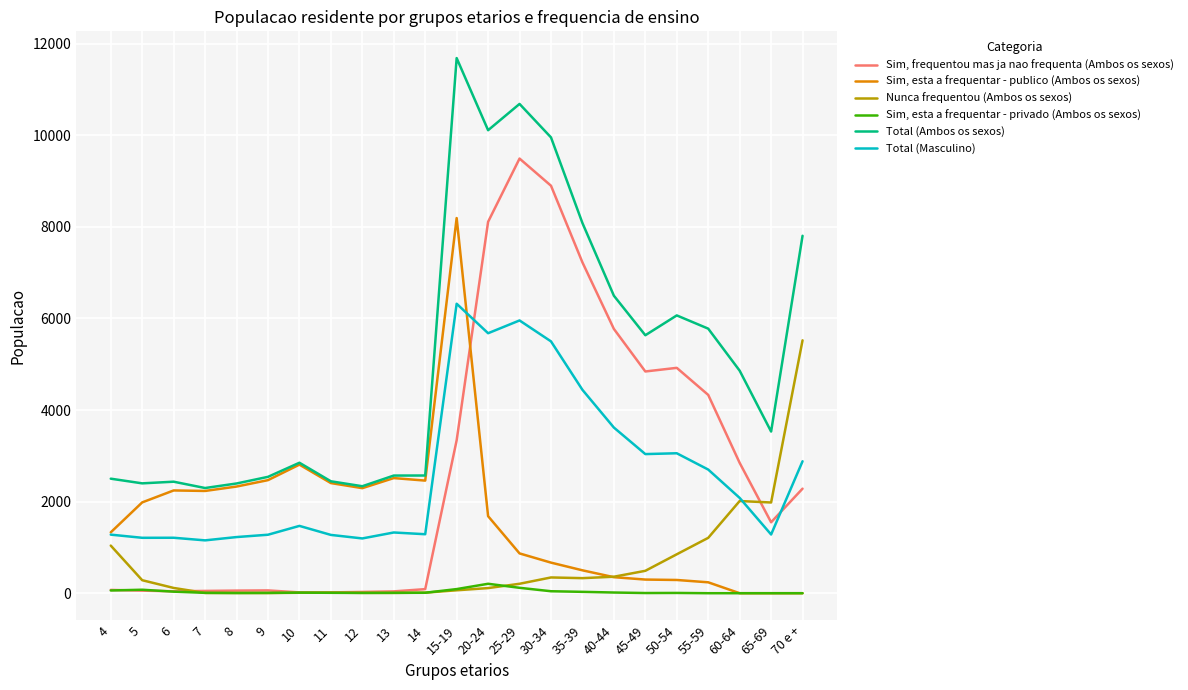

True or false: Total (Ambos os sexos) and Total (Masculino) intersect in this chart.

False